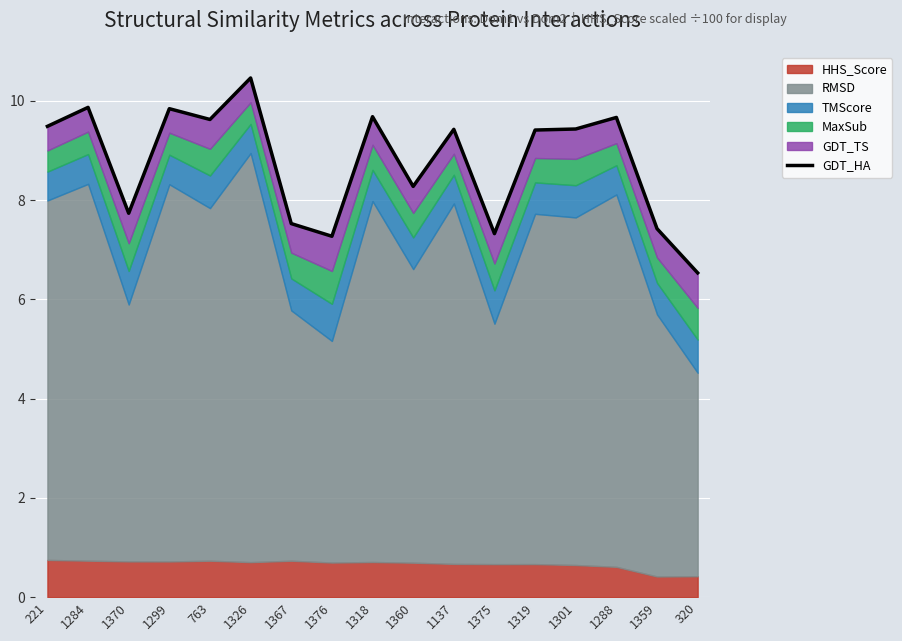

How many points are lower than both their immediate neighbors (excluding endpoints)?

5